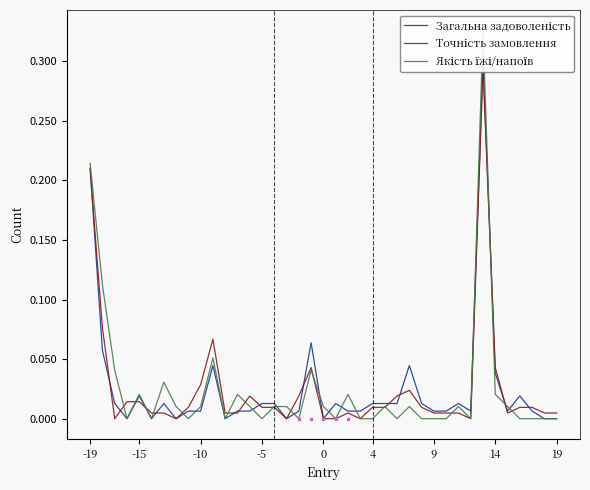

What is the value of the Якість їжі/напоїв point at the 1st from the left?

0.2